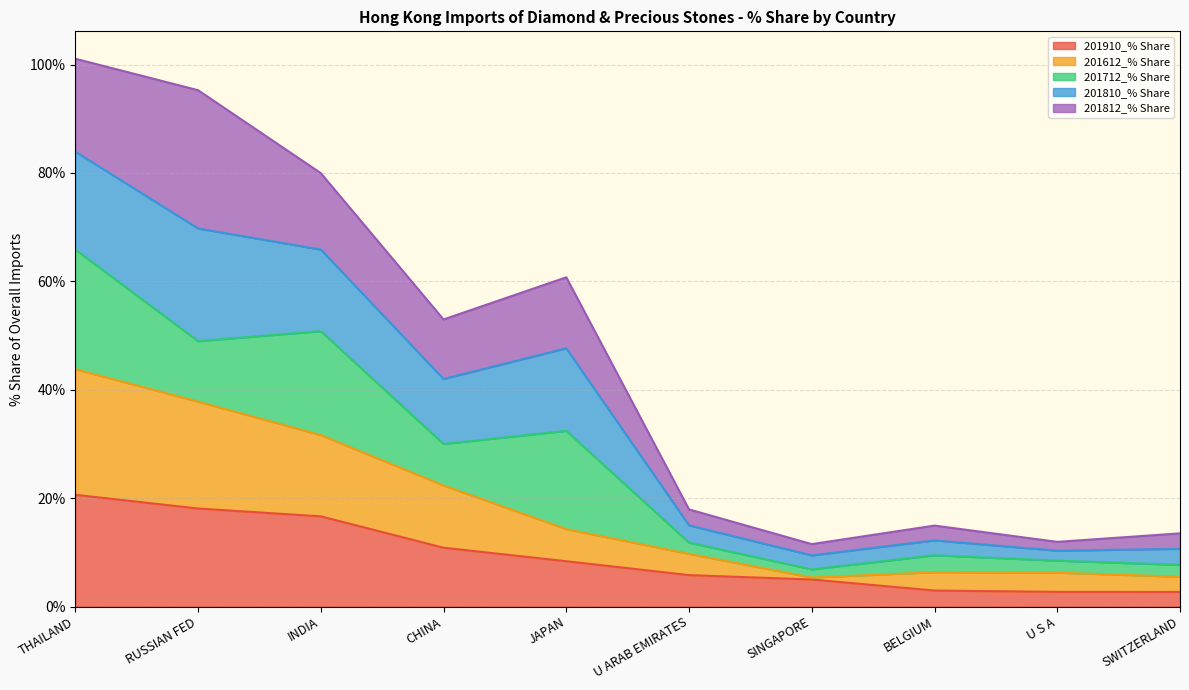

Does the chart have visible grid lines?

Yes